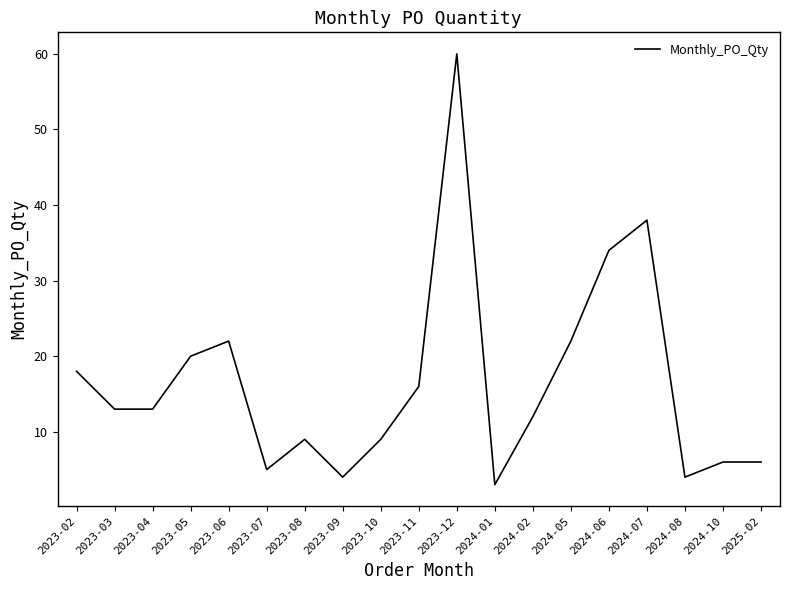

What position from the right is 2023-12?

9